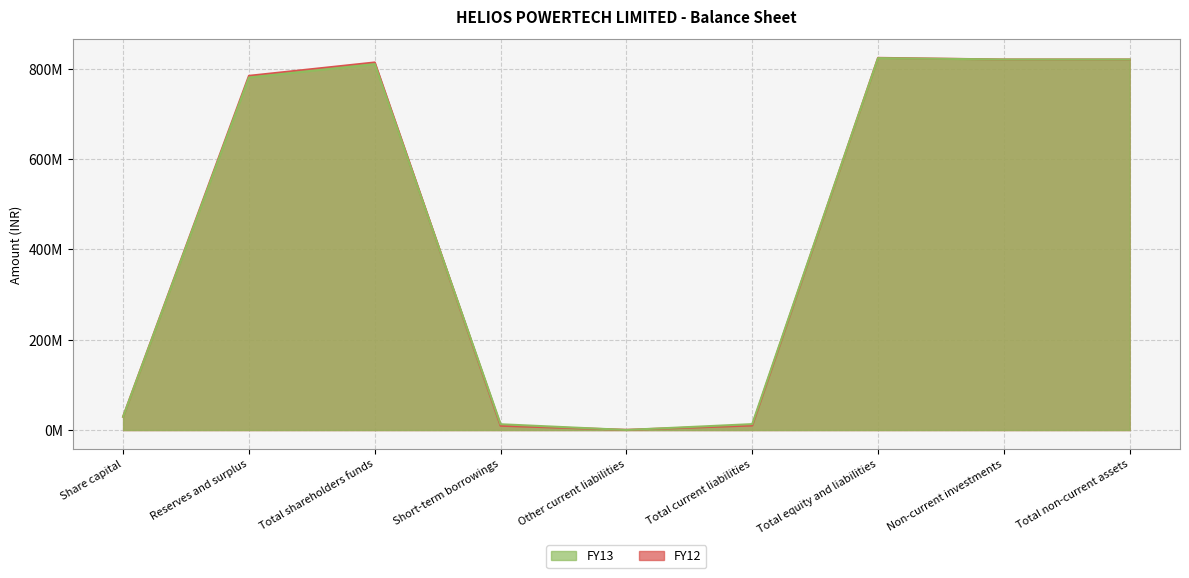

Is it true that FY13 equals 43049837 at Share capital?

False